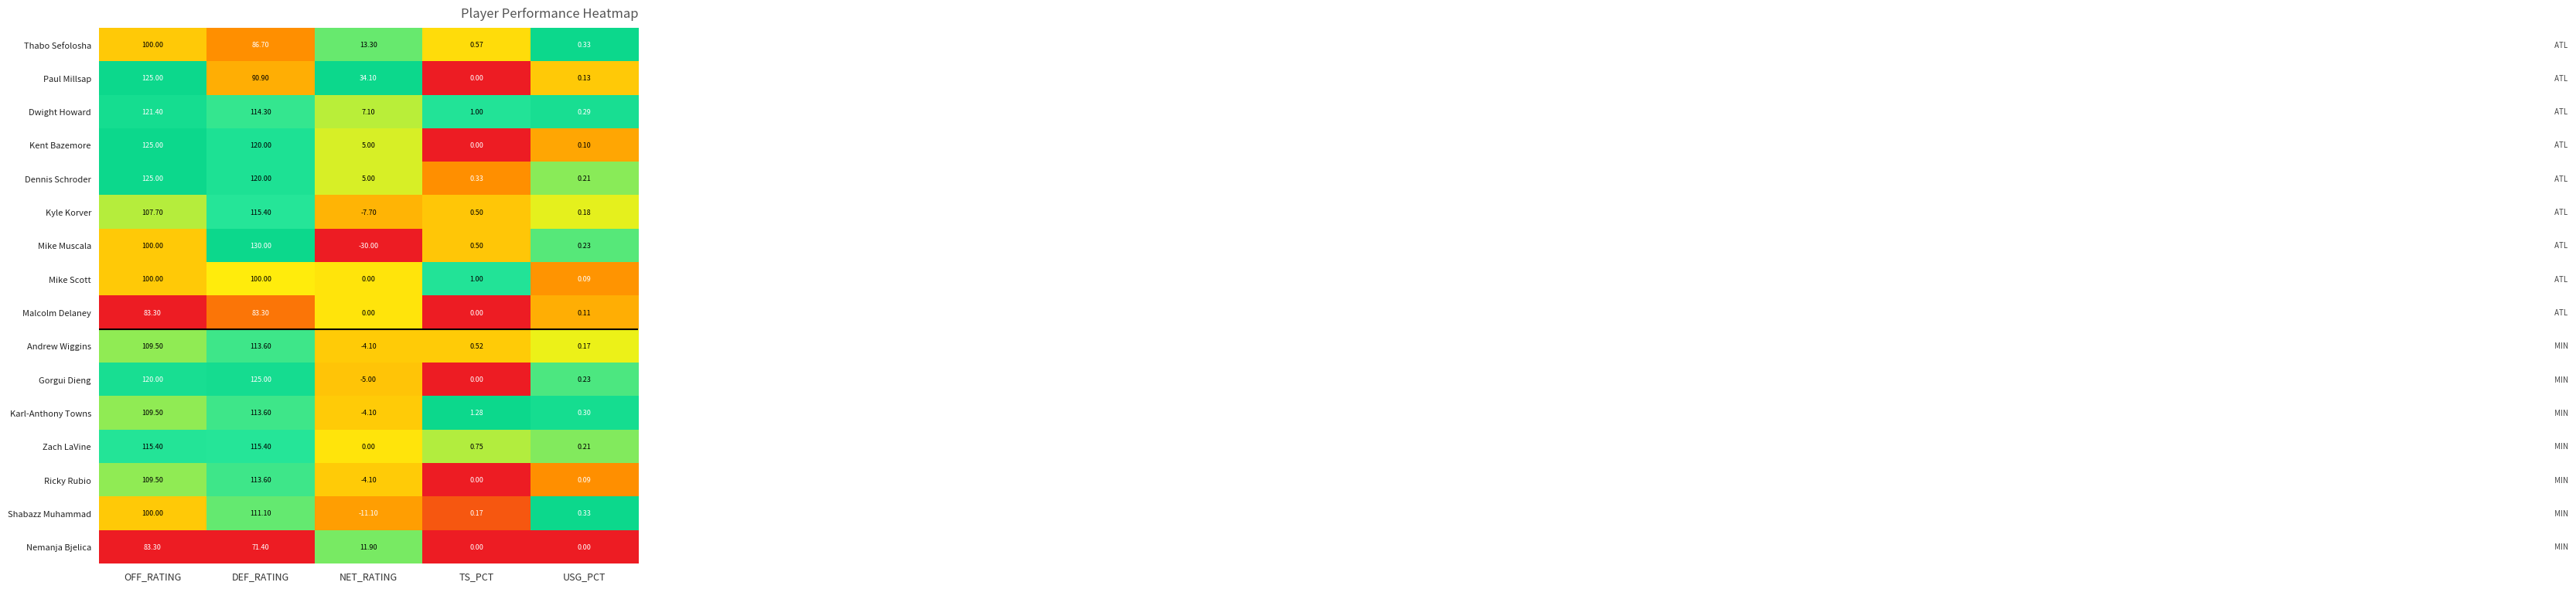

How many distinct data groups are displayed?

16